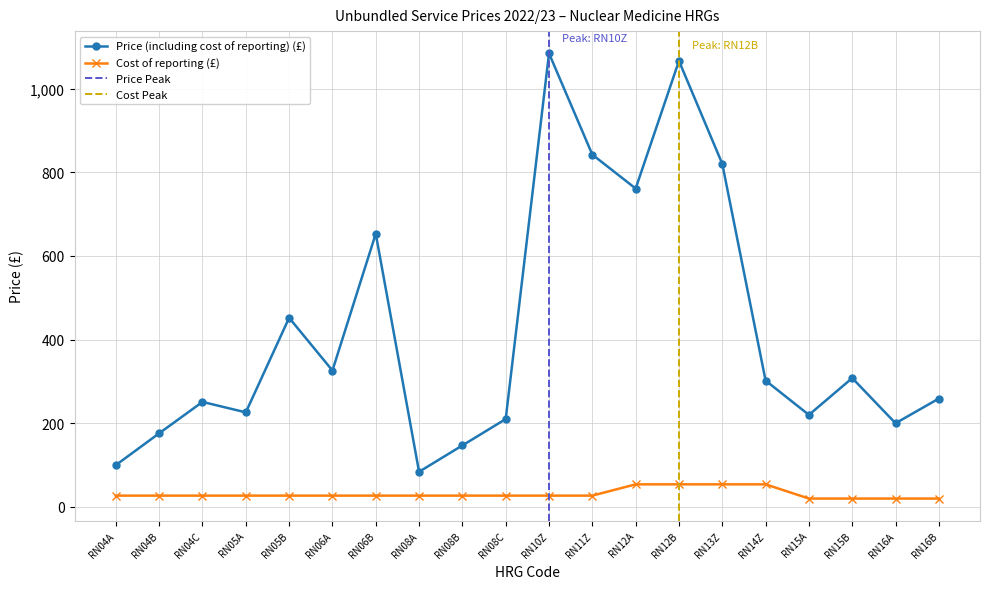

At which label does Price (including cost of reporting) (£) reach its peak?

RN10Z